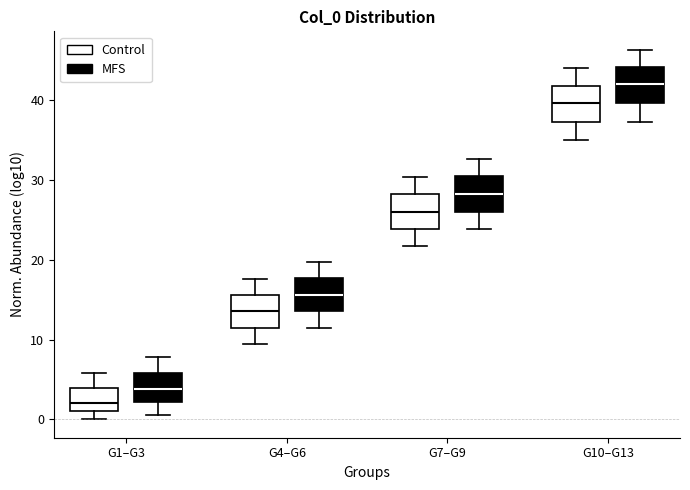

Reading left to right, read every box against the y-axis: the position of its median line, the range the box covers, and the ends of its whiskers. The values are not printed on the chart, so give them approximately, as read against the axis.

G1–G3 (Control): median 2, box 1 to 4, whiskers 0 to 6
G1–G3 (MFS): median 4, box 2 to 6, whiskers 1 to 8
G4–G6 (Control): median 14, box 11 to 16, whiskers 9 to 18
G4–G6 (MFS): median 16, box 14 to 18, whiskers 11 to 20
G7–G9 (Control): median 26, box 24 to 28, whiskers 22 to 30
G7–G9 (MFS): median 28, box 26 to 30, whiskers 24 to 33
G10–G13 (Control): median 40, box 37 to 42, whiskers 35 to 44
G10–G13 (MFS): median 42, box 40 to 44, whiskers 37 to 46